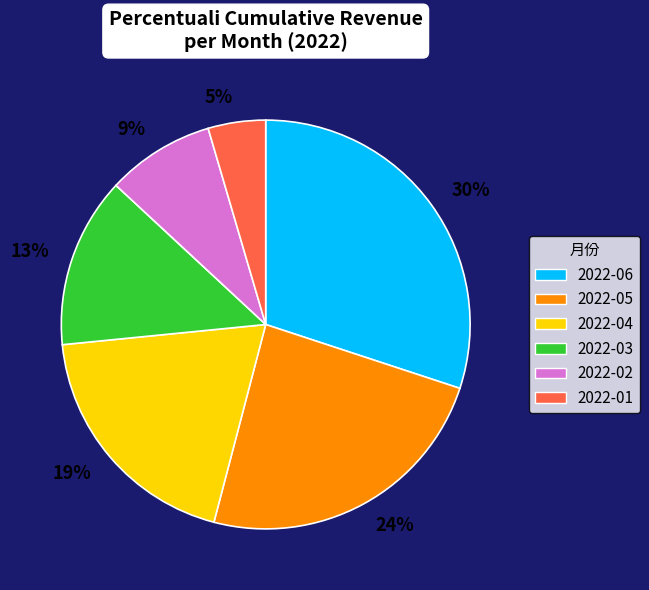

How many slices are in this pie chart?

6